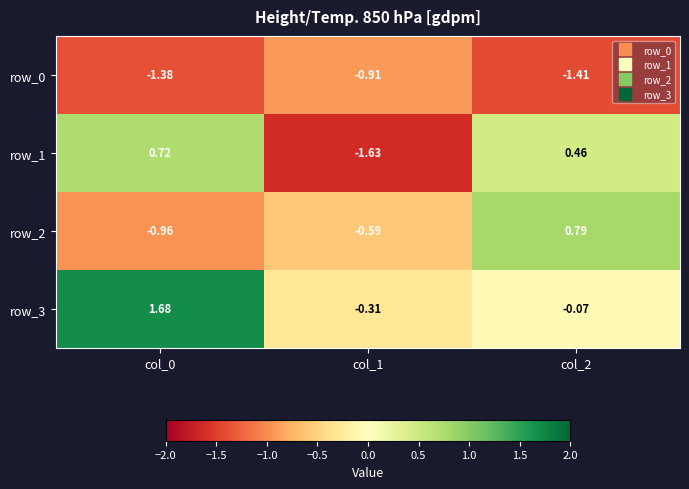

Reading left to right, list all the values displayed in this chart.

row_0: -1.4	-0.9	-1.4
row_1: 0.7	-1.6	0.5
row_2: -1.0	-0.6	0.8
row_3: 1.7	-0.3	-0.1